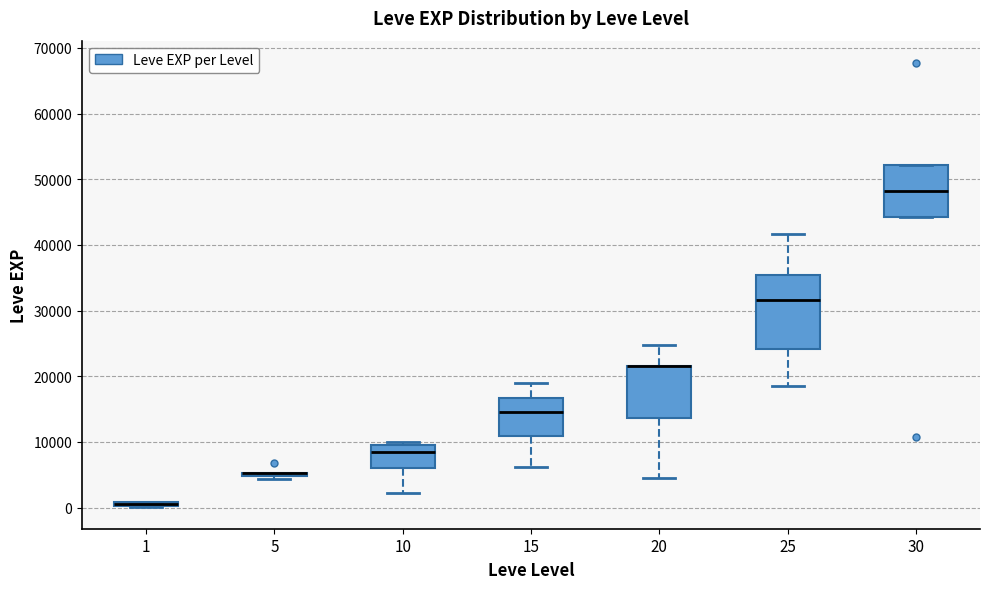

Which box is the tallest, from its lower edge to its upper edge?

25